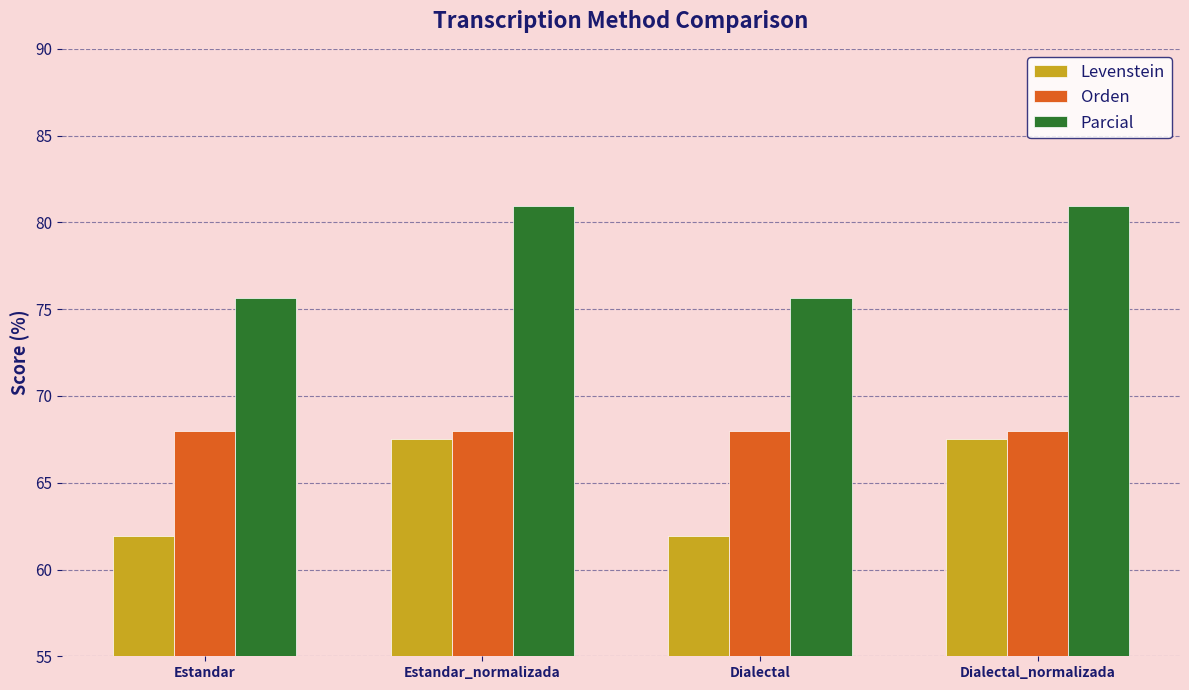

What is the maximum value for Orden?

68.0